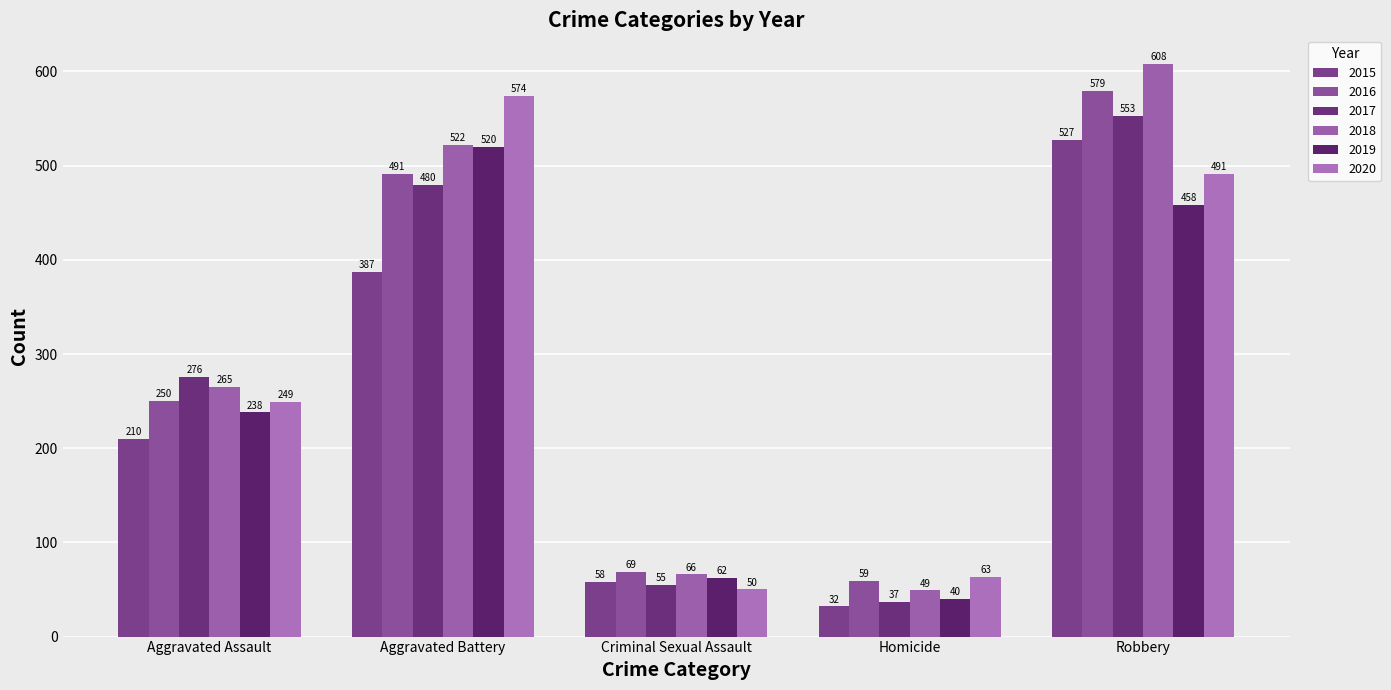

At which label is 2016 closest to 319?

Aggravated Assault